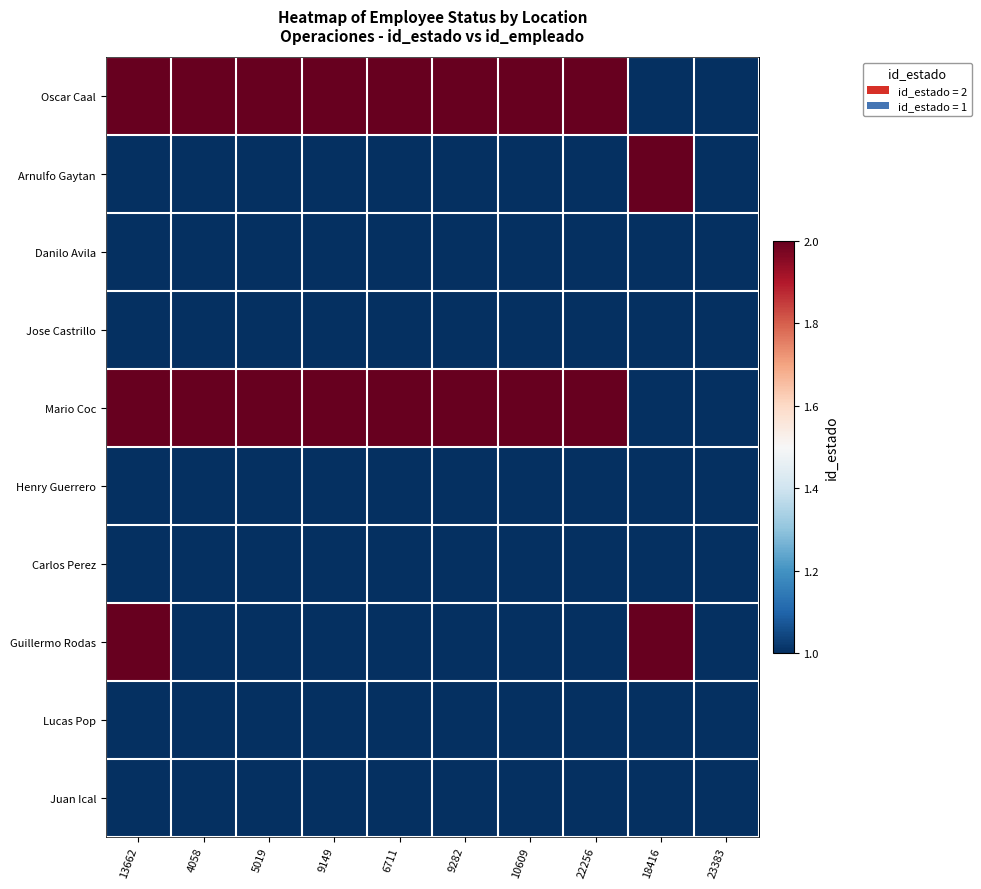

What is the difference between the highest and lowest values at 13662?

1